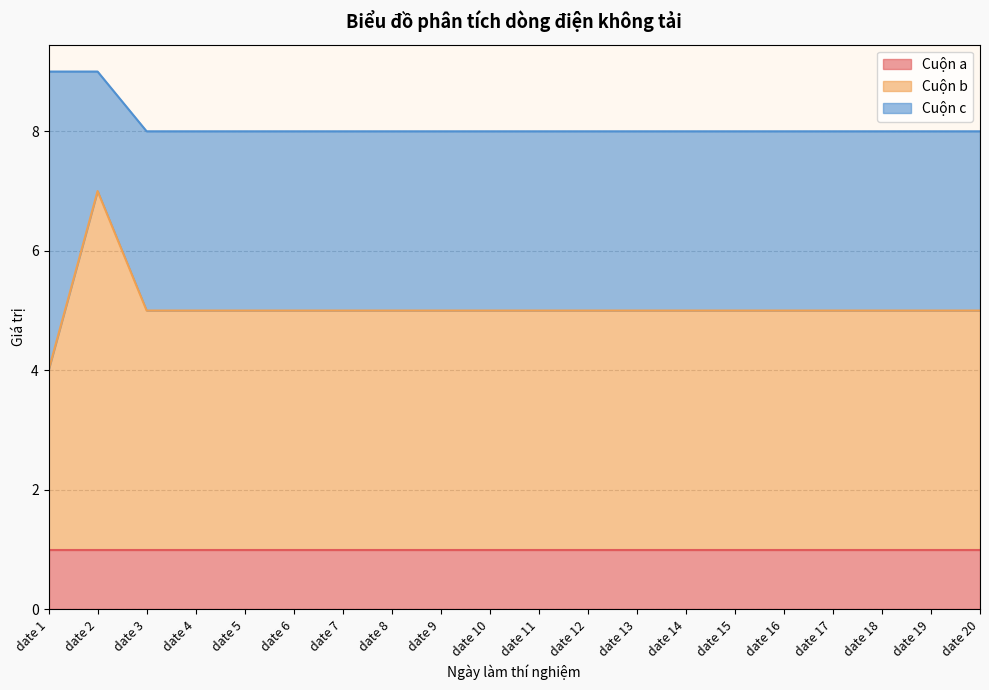

What is the average value of the Cuộn c series?

3